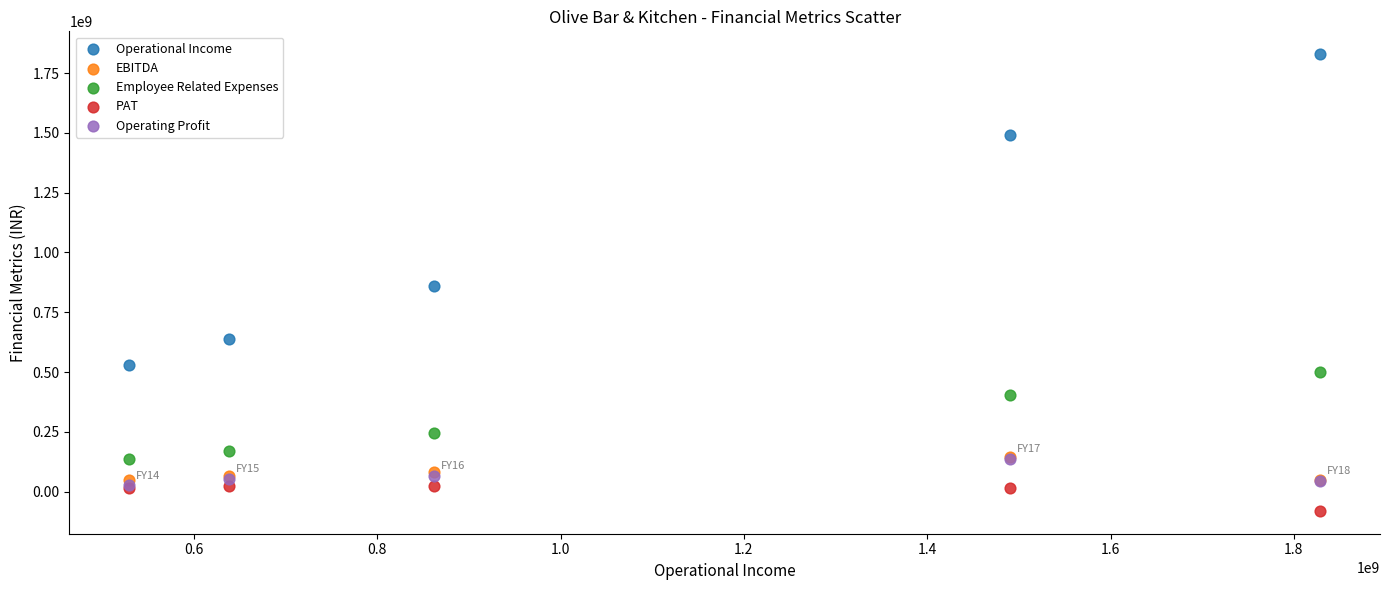

Which series reaches the maximum Y coordinate?

Operational Income